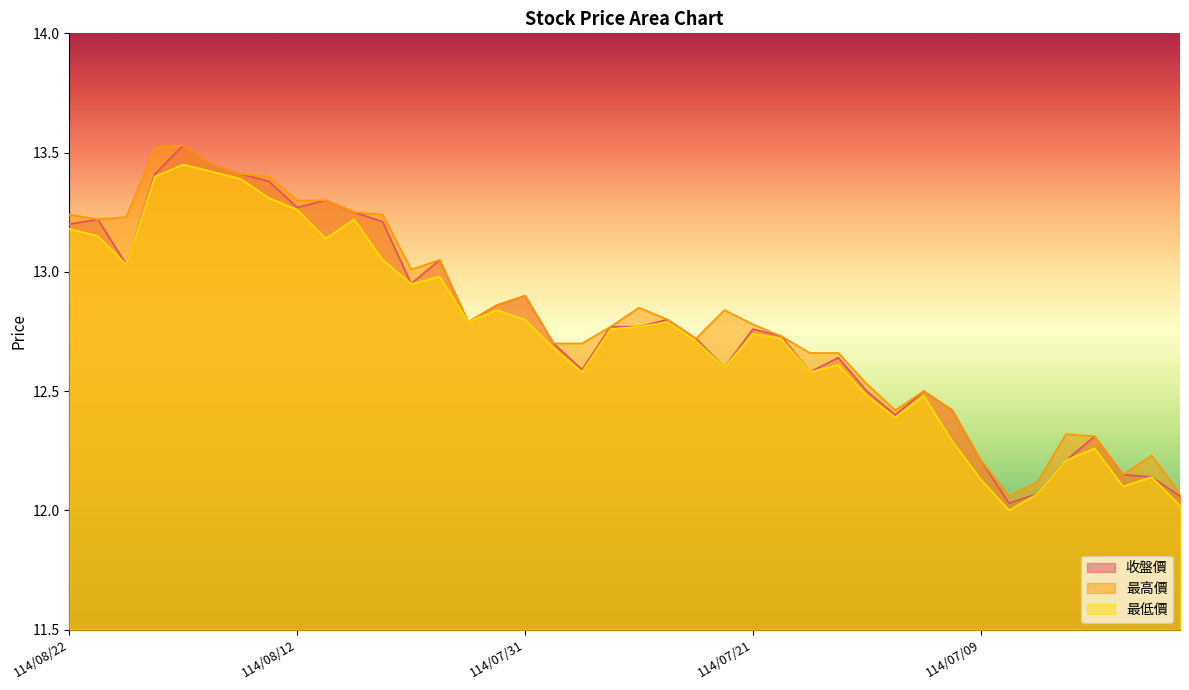

How many interior local peaks does the 收盤價 series have?

10